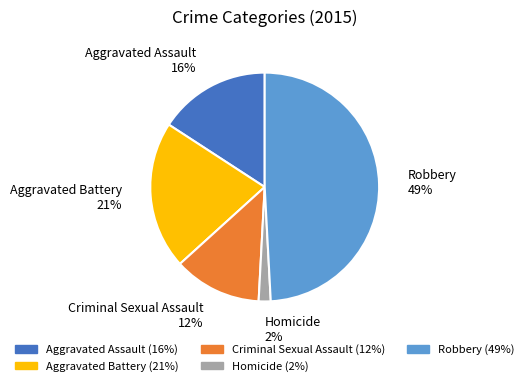

Count the number of slices in the pie.

5